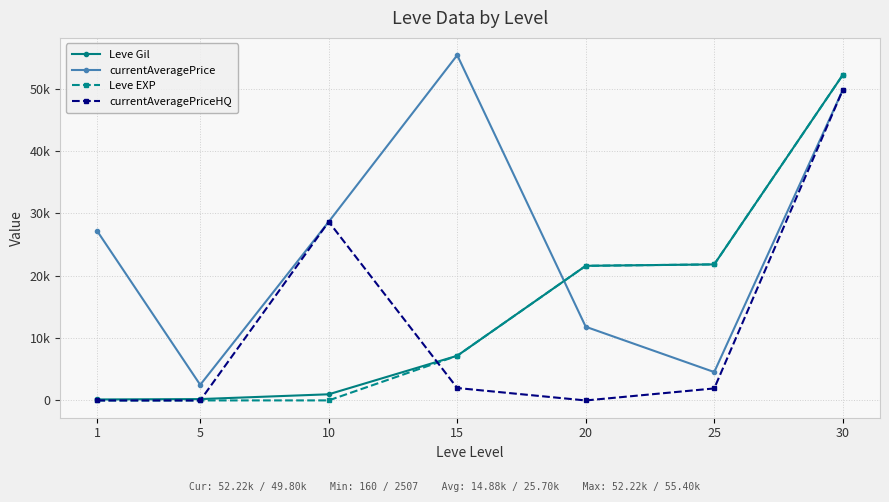

Which series has the largest total across all categories?

currentAveragePrice